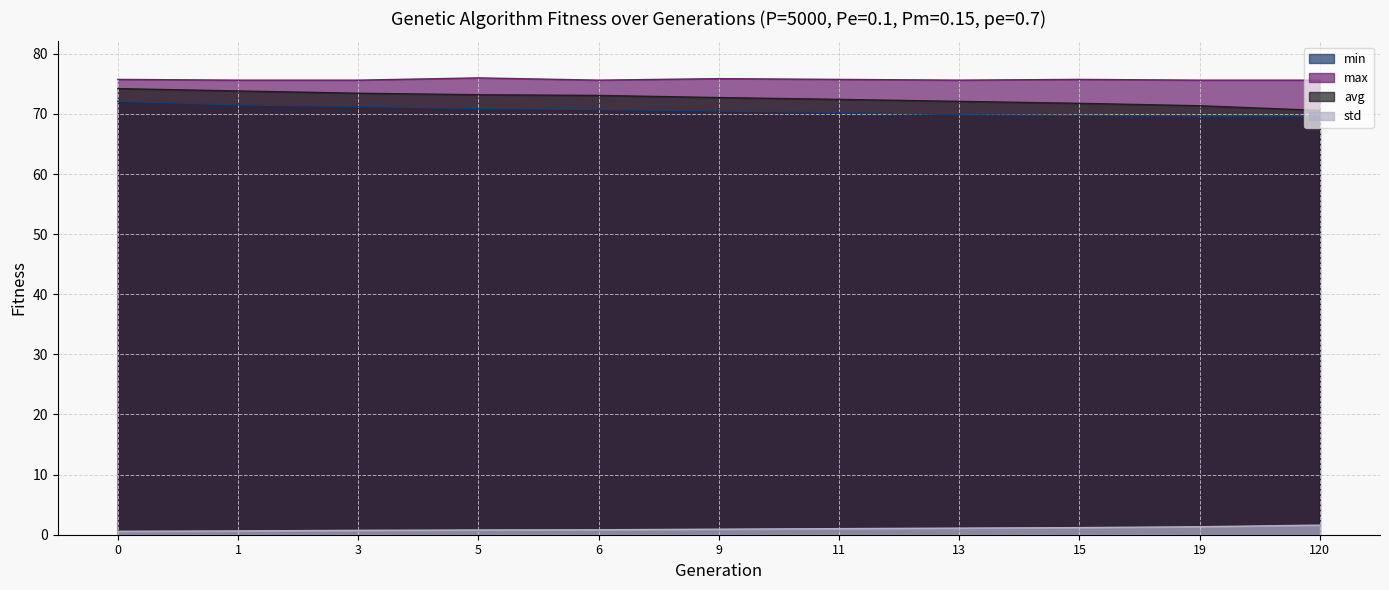

True or false: min has more than 0 points higher than both neighbors.

False